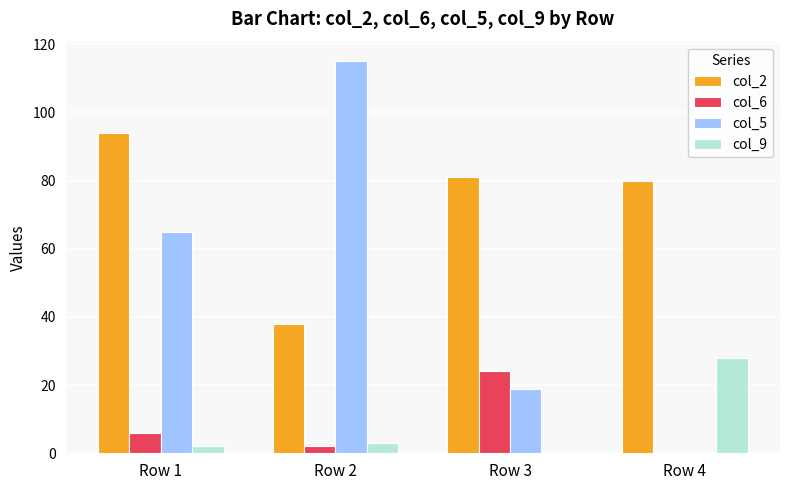

The col_5 series shows 72 at Row 4. True or false?

False